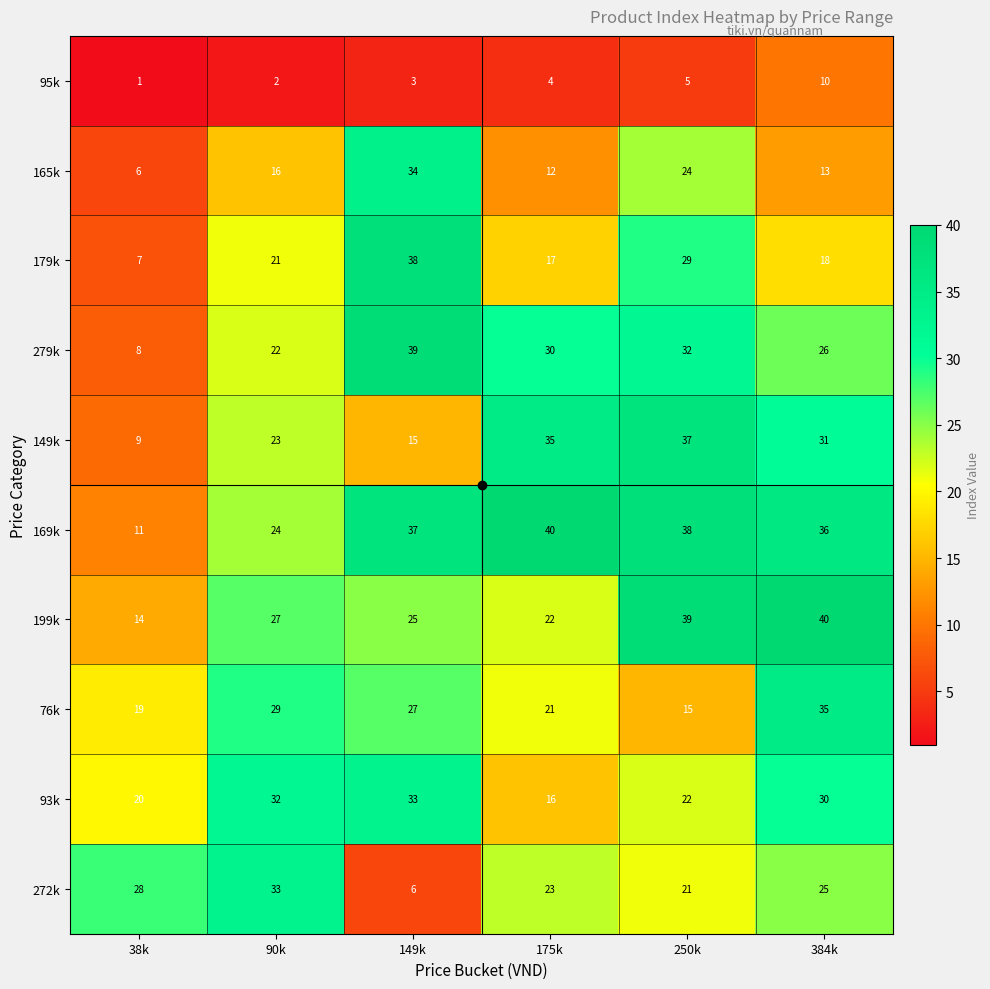

The value of 169k at 90k is 41. True or false?

False